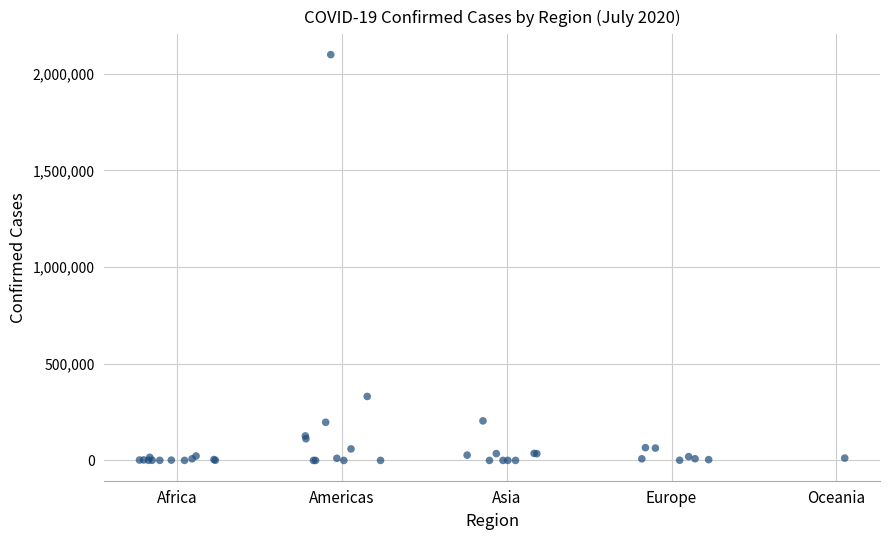

What Y value in the scatter plot is closest to 1049214?

330930